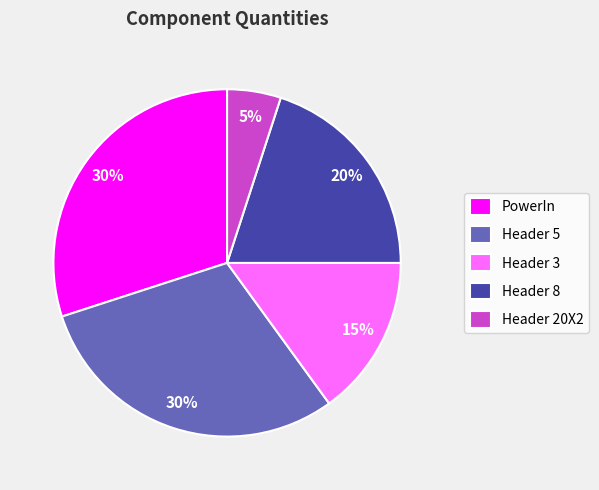

Approximately how many times larger is the value at Header 8 compared to Header 20X2?

4.0